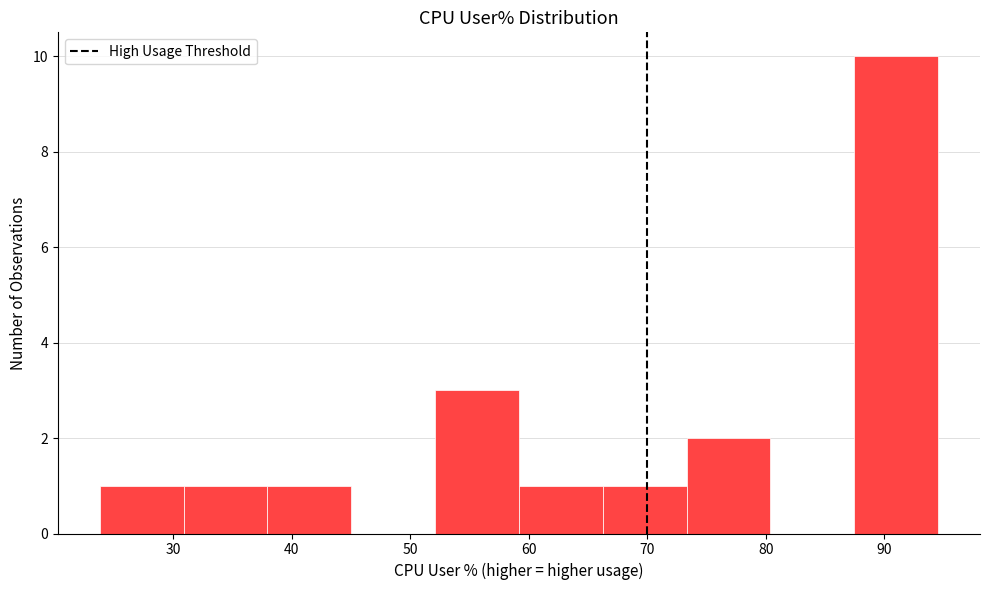

What is the height of the bar covering 24 to 31 on the x-axis? Neither the bar edges nor the heights are printed on the chart, so give them approximately, as read against the axes.

1